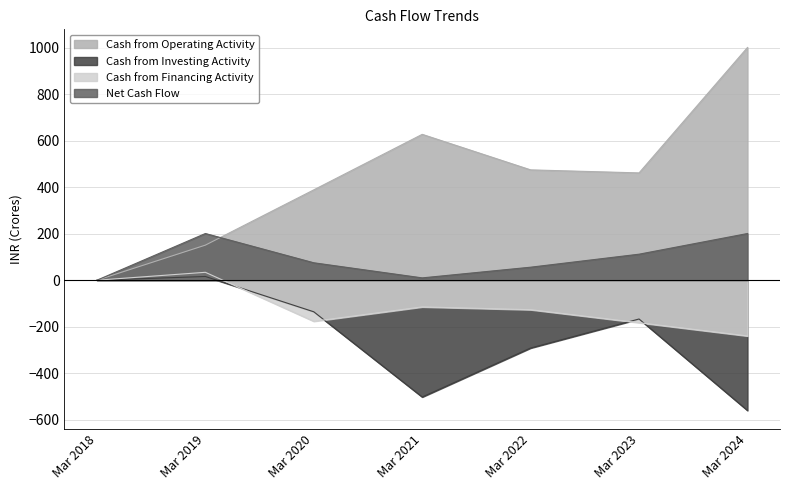

What is the value of the Net Cash Flow point at the 6th from the left?

112